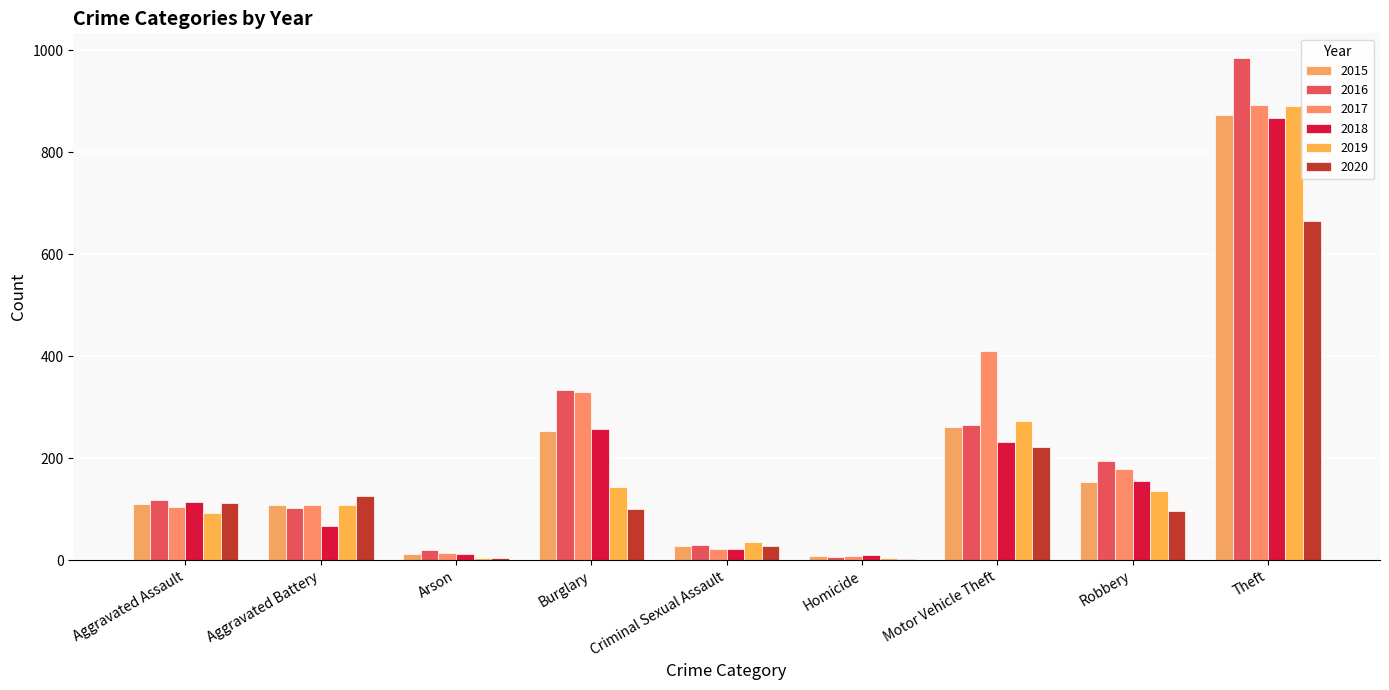

At how many categories does at least one series exceed 186?

4